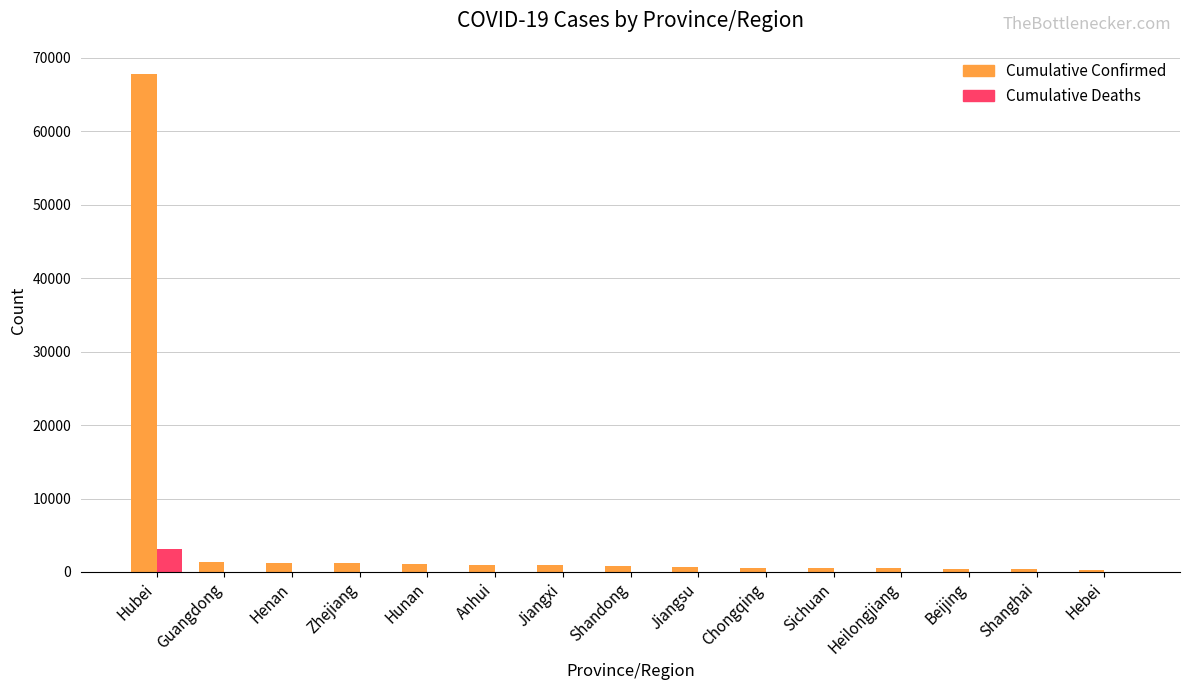

Which series has the largest total across all categories?

Cumulative Confirmed